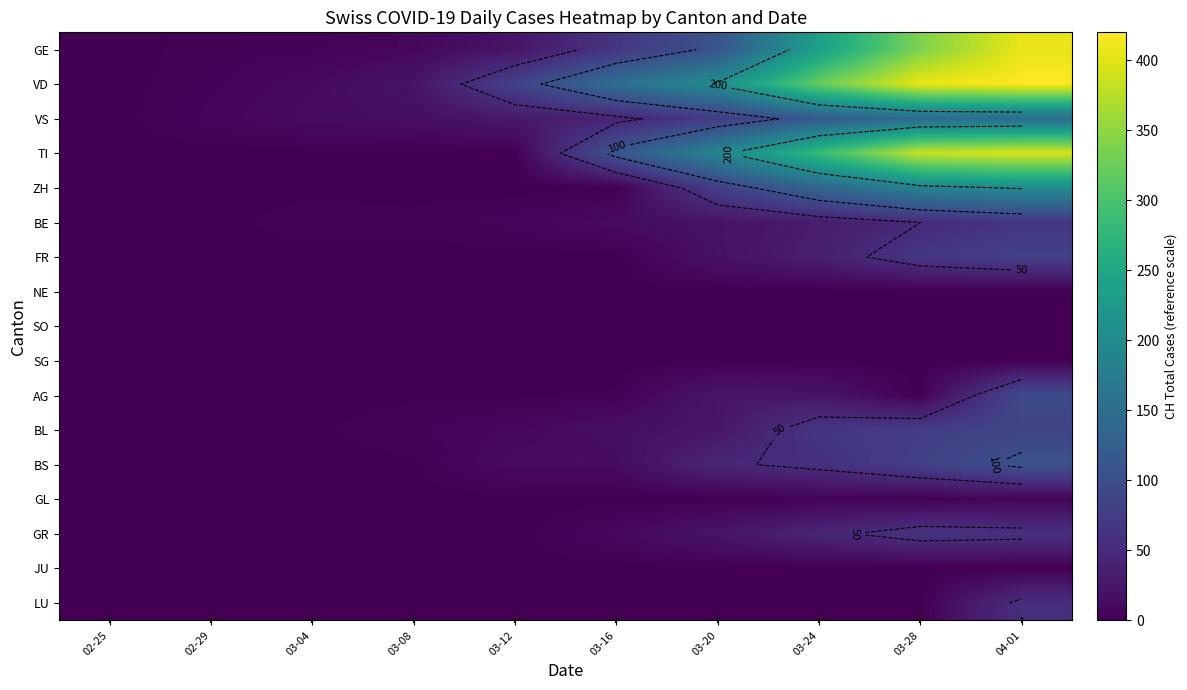

Which series has the widest spread of values?

VD